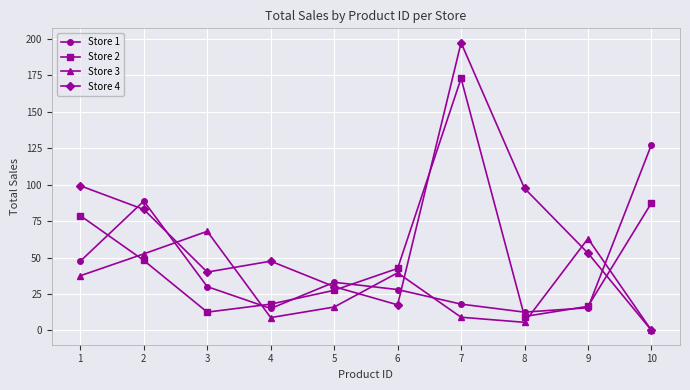

In Store 1, how many points are higher than both neighbors (excluding endpoints)?

2